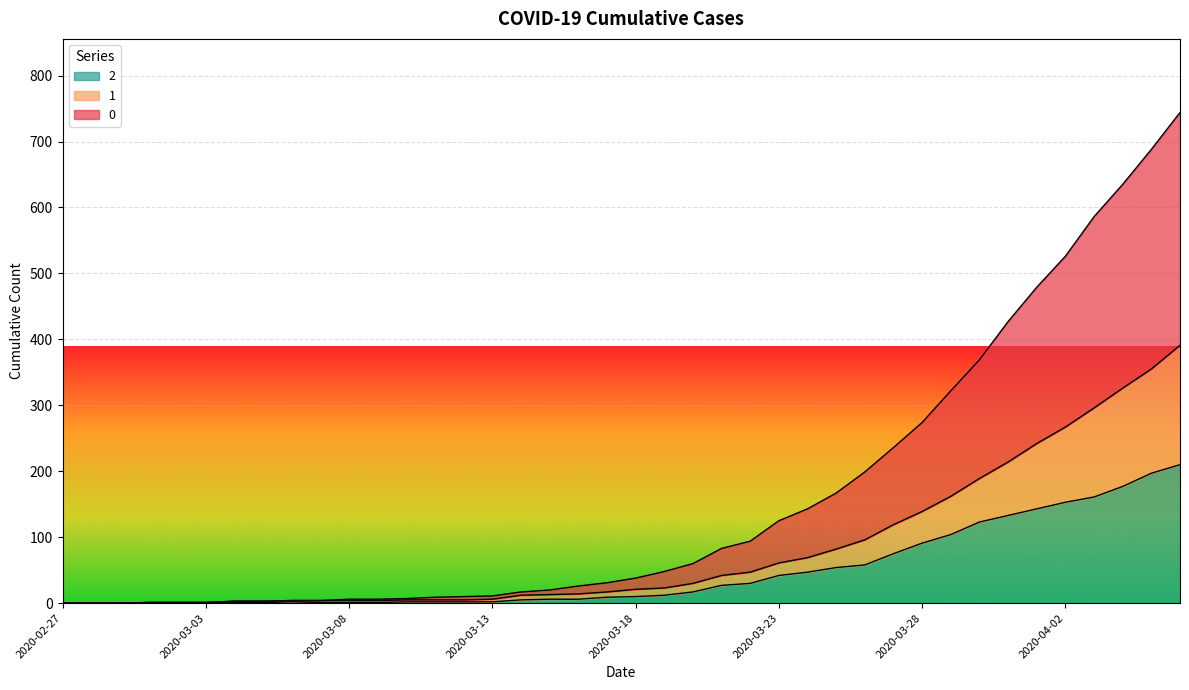

What is the sum of all 1 values?

3273